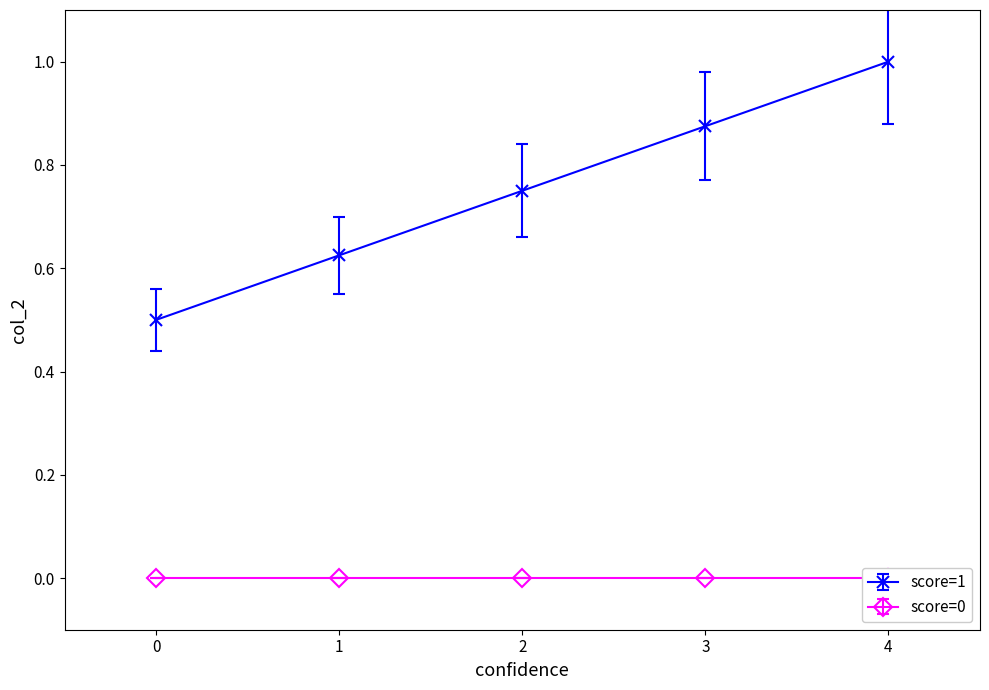

What is the sum of all values?

3.8